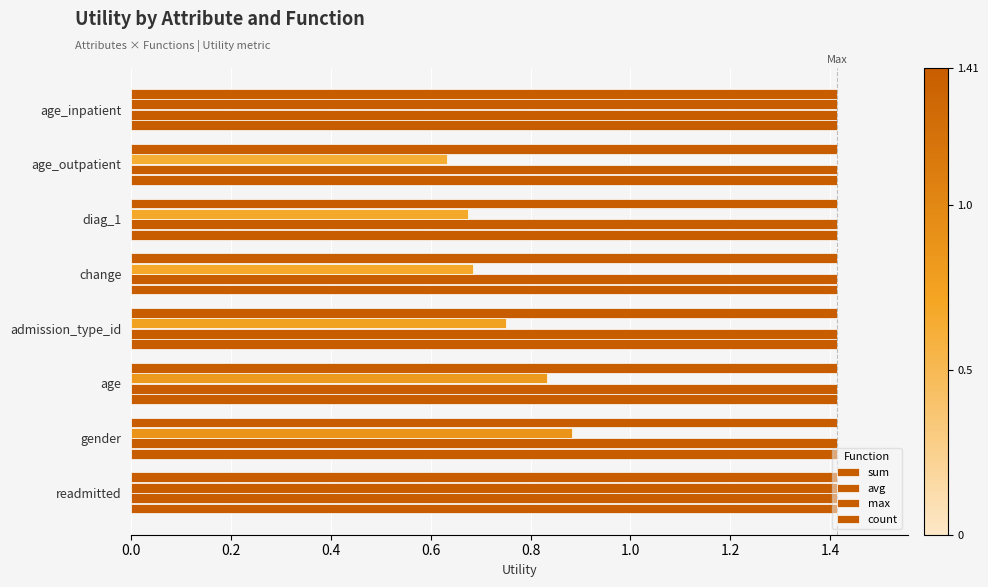

Count the number of data series in this chart.

4